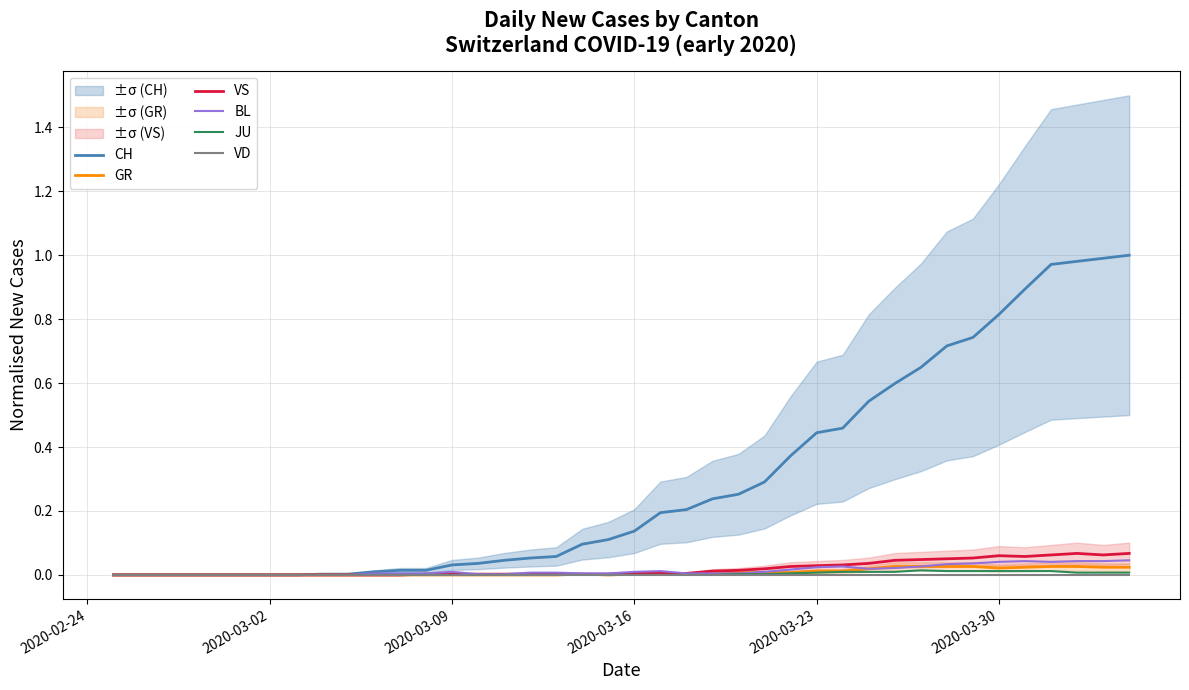

True or false: VS has more than 1 interior local peaks.

True